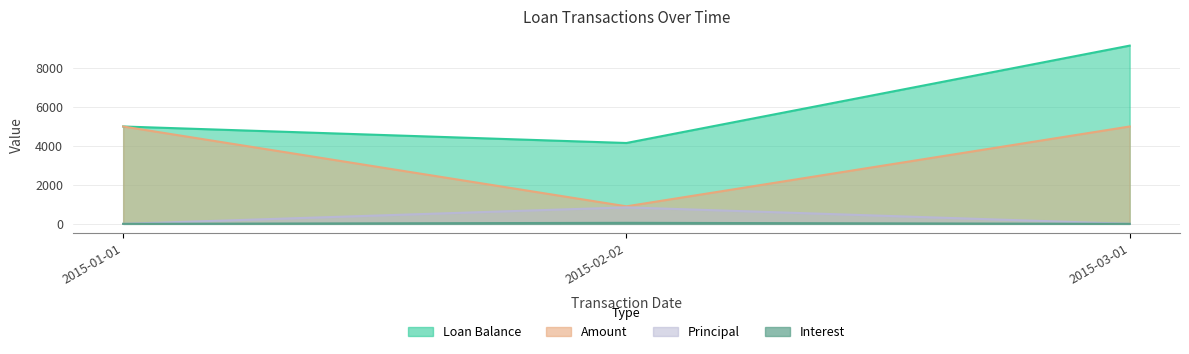

What is the label of the 3rd point from the left?

2015-03-01